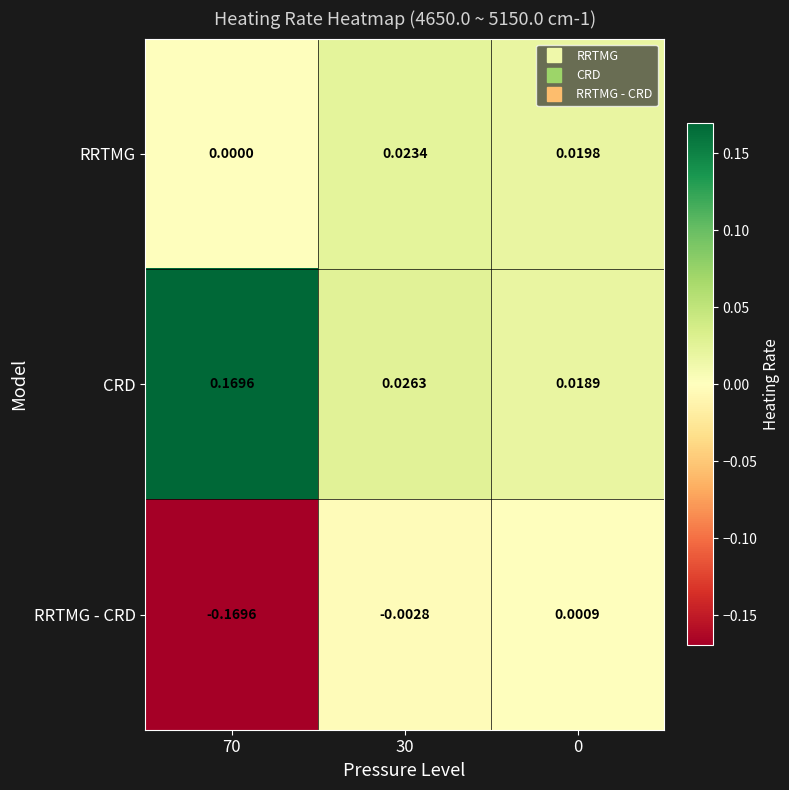

Which series has the largest total across all categories?

CRD